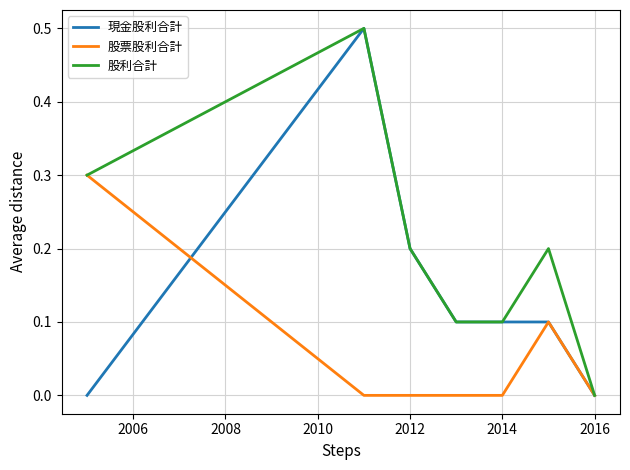

Reading left to right, extract all data points from this chart.

現金股利合計: 0.0	0.5	0.2	0.1	0.1	0.1	0.0
股票股利合計: 0.3	0.0	0.0	0.0	0.0	0.1	0.0
股利合計: 0.3	0.5	0.2	0.1	0.1	0.2	0.0